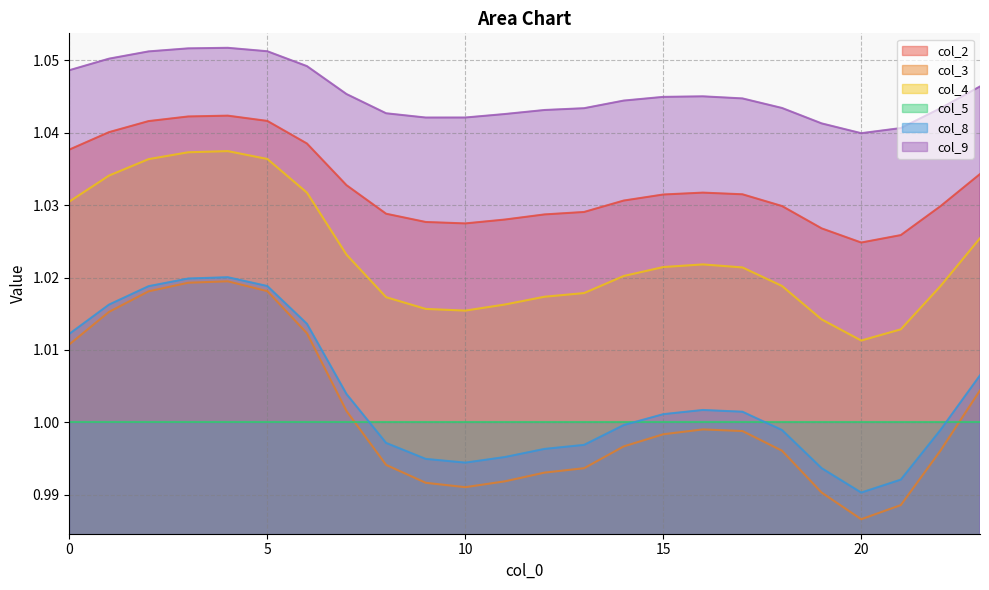

At which category does the chart reach its peak across all series?

4